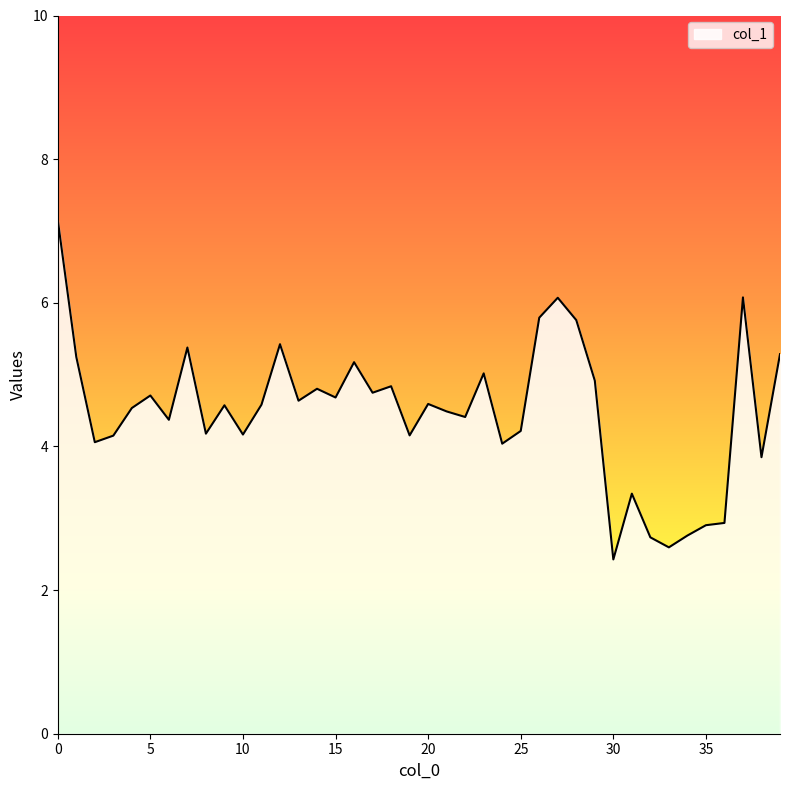

What is the minimum value shown in the chart?

2.4